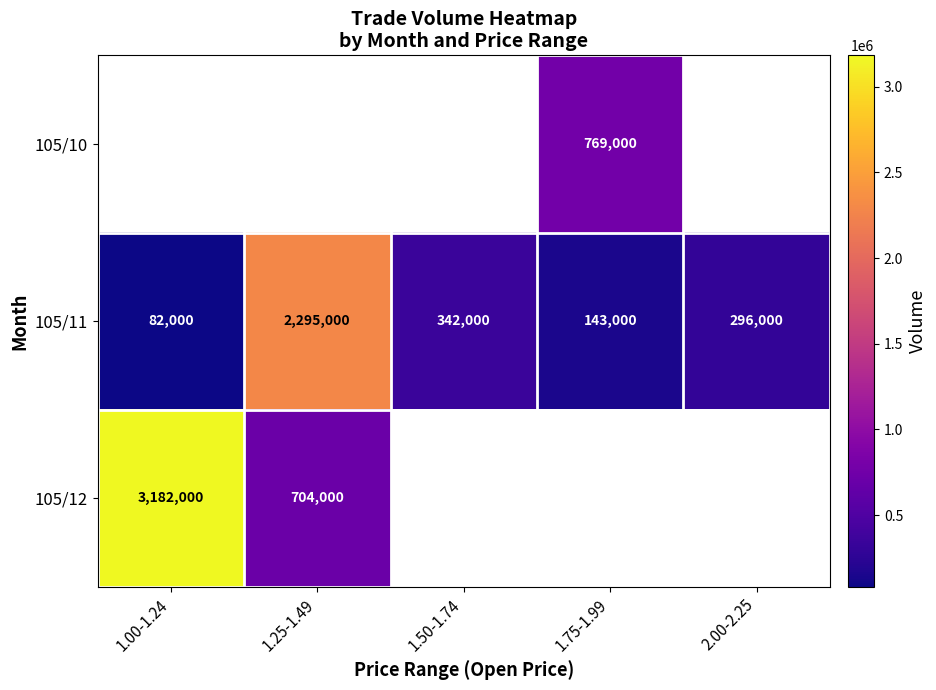

Which category has the highest value across all series?

1.00-1.24